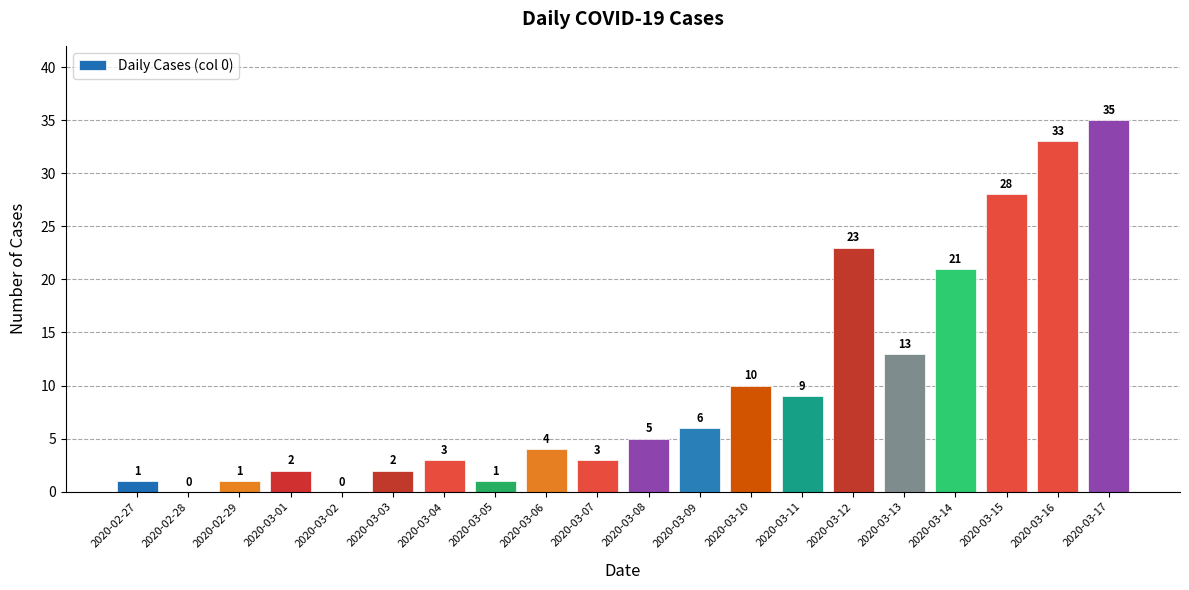

Which label corresponds to the largest value in the chart?

2020-03-17